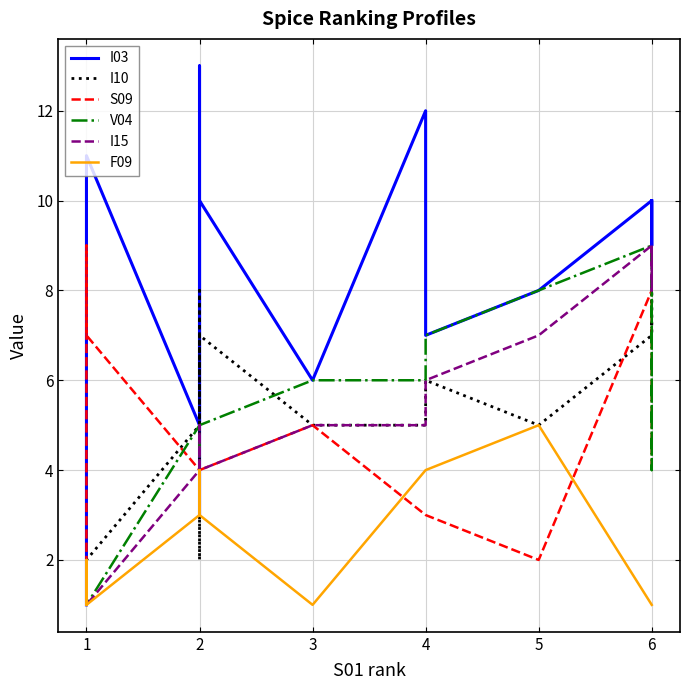

Reading left to right, transcribe all the data shown in this chart.

I03: 1	2	11	11	5	13	3	4	10	6	12	7	8	10	9	10
I10: 1	2	2	2	5	8	2	3	7	5	5	6	5	7	8	7
S09: 1	2	9	7	4	4	3	3	4	5	3	3	2	8	6	4
V04: 1	2	2	1	5	3	3	4	5	6	6	7	8	9	4	9
I15: 1	2	1	1	4	5	3	4	4	5	5	6	7	9	8	9
F09: 1	2	2	1	3	3	3	4	3	1	4	4	5	1	1	1